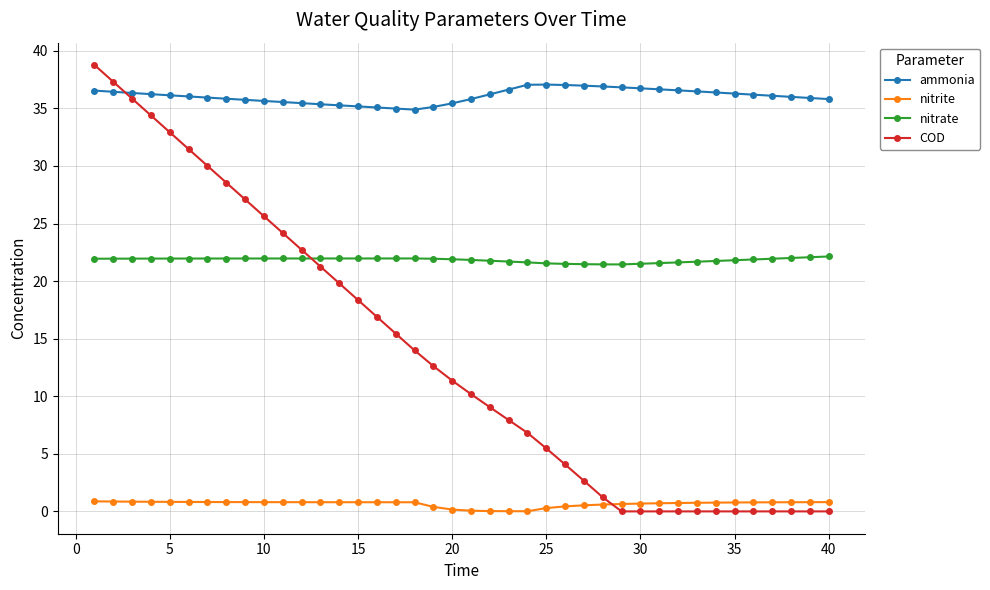

Which series has the largest total across all categories?

ammonia